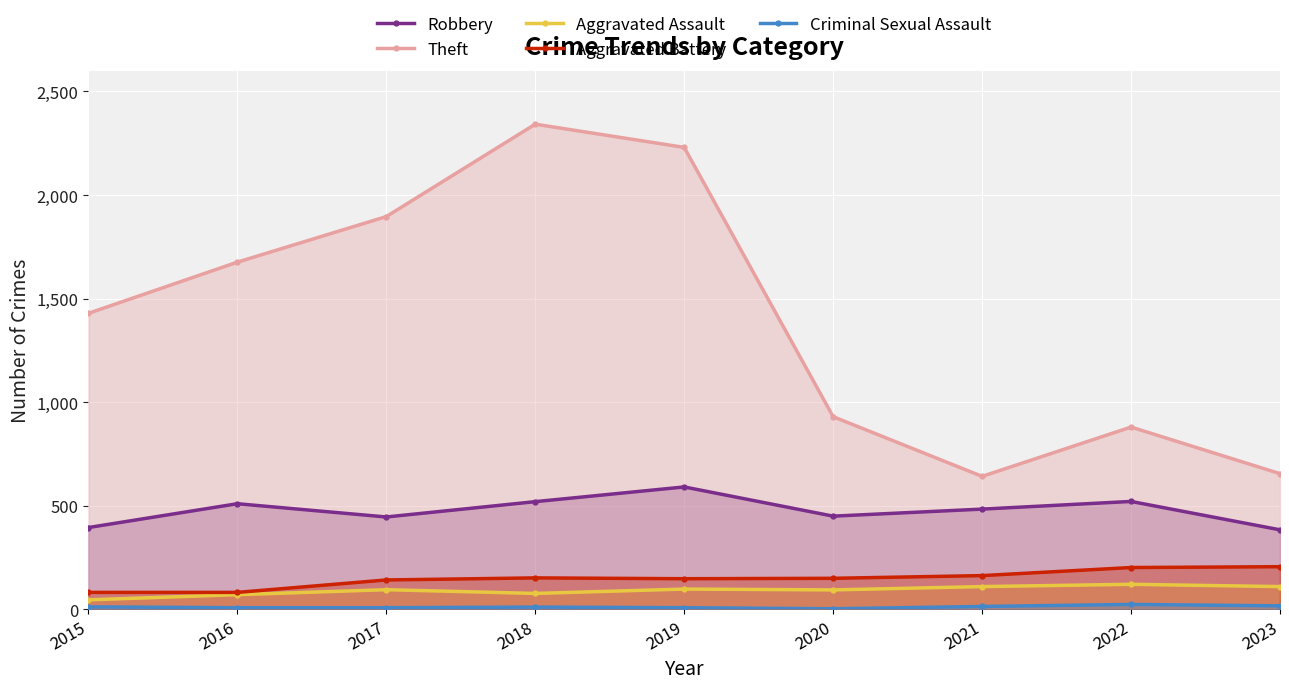

Reading left to right, what are all the values shown in this chart?

Robbery: 2015=395	2016=510	2017=446	2018=520	2019=591	2020=450	2021=484	2022=521	2023=384
Theft: 2015=1429	2016=1676	2017=1896	2018=2342	2019=2230	2020=930	2021=642	2022=880	2023=655
Aggravated Assault: 2015=46	2016=71	2017=95	2018=77	2019=98	2020=94	2021=110	2022=121	2023=110
Aggravated Battery: 2015=82	2016=82	2017=142	2018=152	2019=148	2020=150	2021=163	2022=202	2023=206
Criminal Sexual Assault: 2015=12	2016=8	2017=8	2018=11	2019=8	2020=3	2021=14	2022=24	2023=17